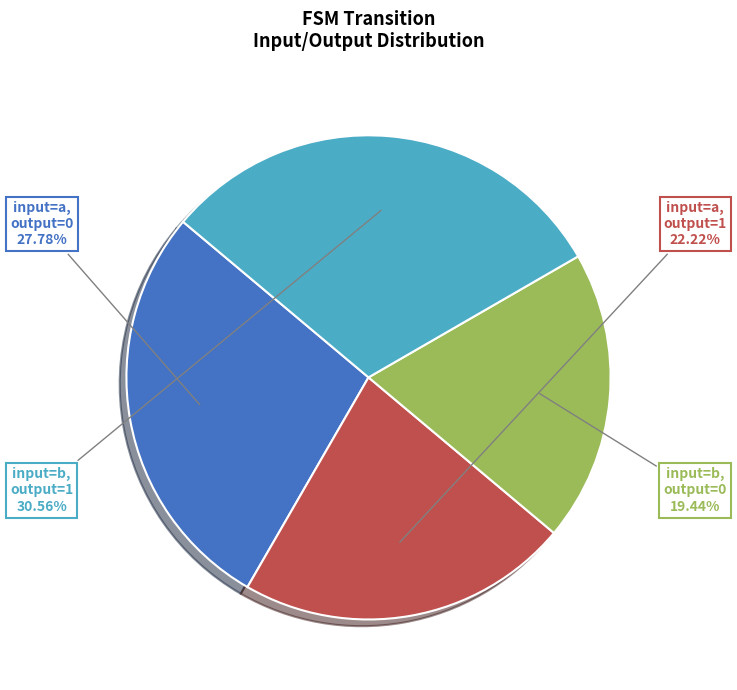

What portion of the pie excludes input=b, output=1?

69.4%